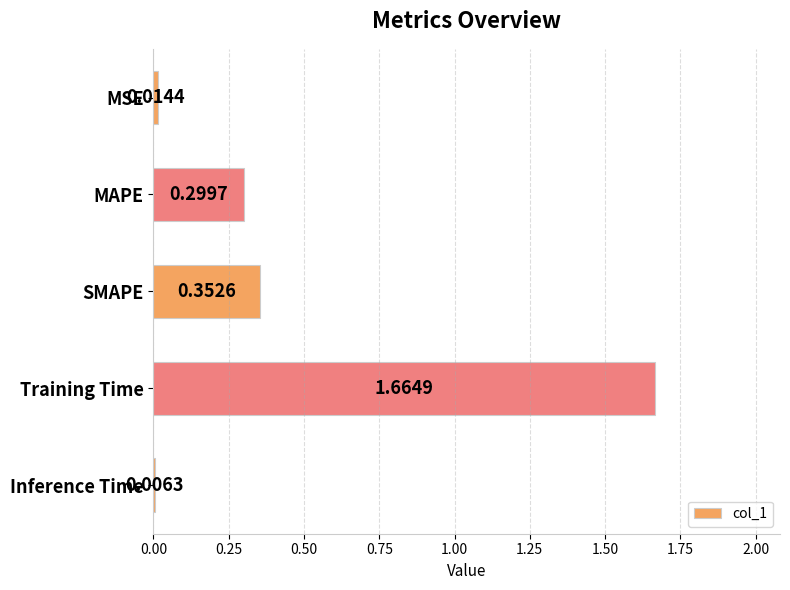

Rank the categories by value from highest to lowest.

Training Time, SMAPE, MAPE, MSE, Inference Time